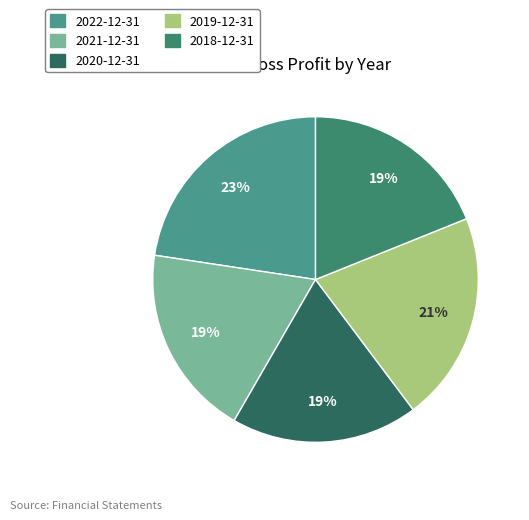

True or false: 2019-12-31 accounts for 32% of the total.

False